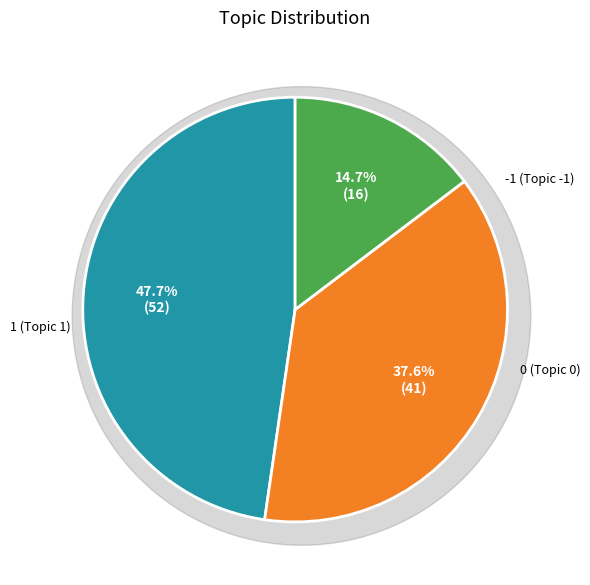

Count the number of slices in the pie.

3